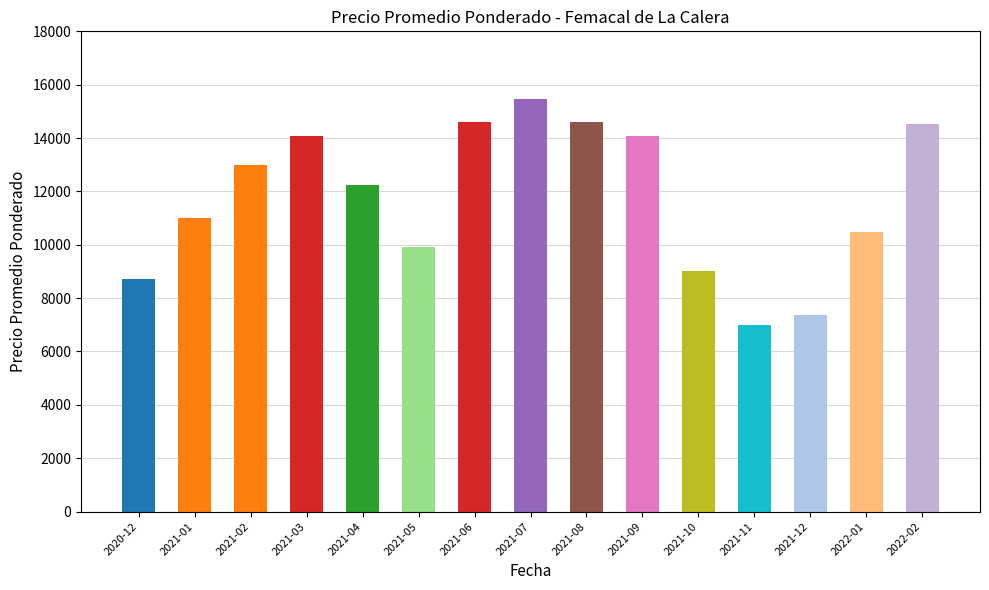

What is the sum of all values?

176123